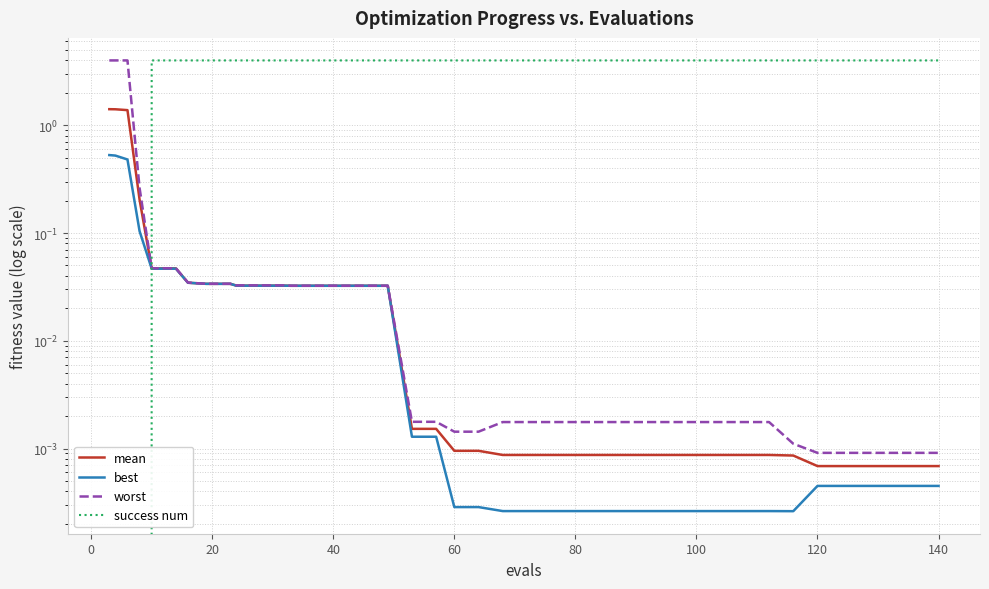

Reading left to right, transcribe all the data shown in this chart.

mean: 1.4	1.4	1.4	0.2	0.0	0.0	0.0	0.0	0.0	0.0	0.0	0.0	0.0	0.0	0.0	0.0	0.0	0.0	0.0	0.0	0.0	0.0	0.0	0.0	0.0	0.0	0.0	0.0	0.0	0.0	0.0	0.0	0.0	0.0	0.0	0.0	0.0	0.0	0.0	0.0
best: 0.5	0.5	0.5	0.1	0.0	0.0	0.0	0.0	0.0	0.0	0.0	0.0	0.0	0.0	0.0	0.0	0.0	0.0	0.0	0.0	0.0	0.0	0.0	0.0	0.0	0.0	0.0	0.0	0.0	0.0	0.0	0.0	0.0	0.0	0.0	0.0	0.0	0.0	0.0	0.0
worst: 4.0	4.0	4.0	0.3	0.0	0.0	0.0	0.0	0.0	0.0	0.0	0.0	0.0	0.0	0.0	0.0	0.0	0.0	0.0	0.0	0.0	0.0	0.0	0.0	0.0	0.0	0.0	0.0	0.0	0.0	0.0	0.0	0.0	0.0	0.0	0.0	0.0	0.0	0.0	0.0
success num: 0.0	0.0	0.0	0.0	4.0	4.0	4.0	4.0	4.0	4.0	4.0	4.0	4.0	4.0	4.0	4.0	4.0	4.0	4.0	4.0	4.0	4.0	4.0	4.0	4.0	4.0	4.0	4.0	4.0	4.0	4.0	4.0	4.0	4.0	4.0	4.0	4.0	4.0	4.0	4.0